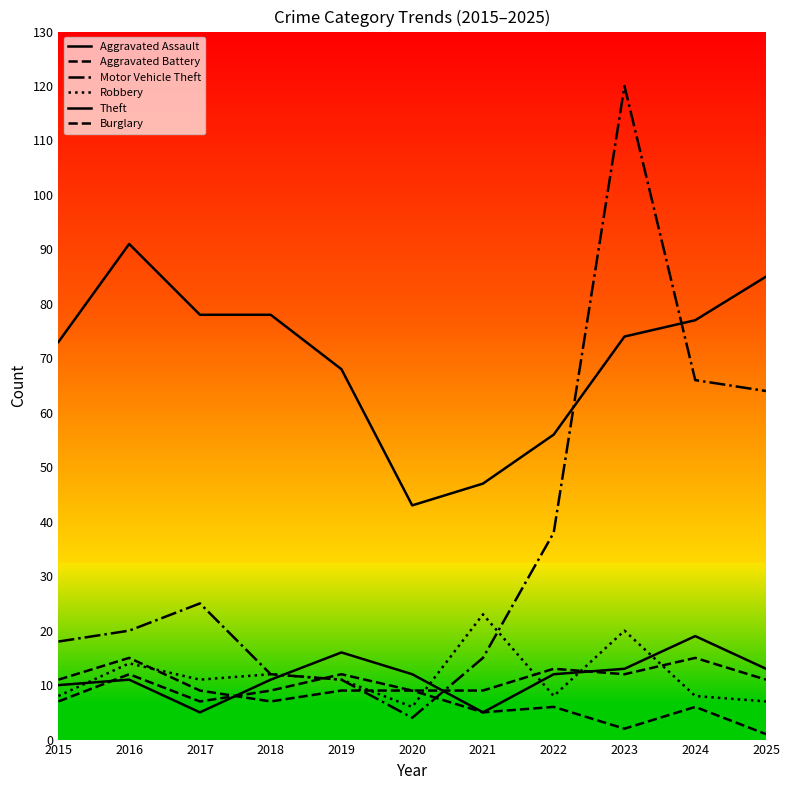

Is it true that Aggravated Battery equals 3 at 2017?

False